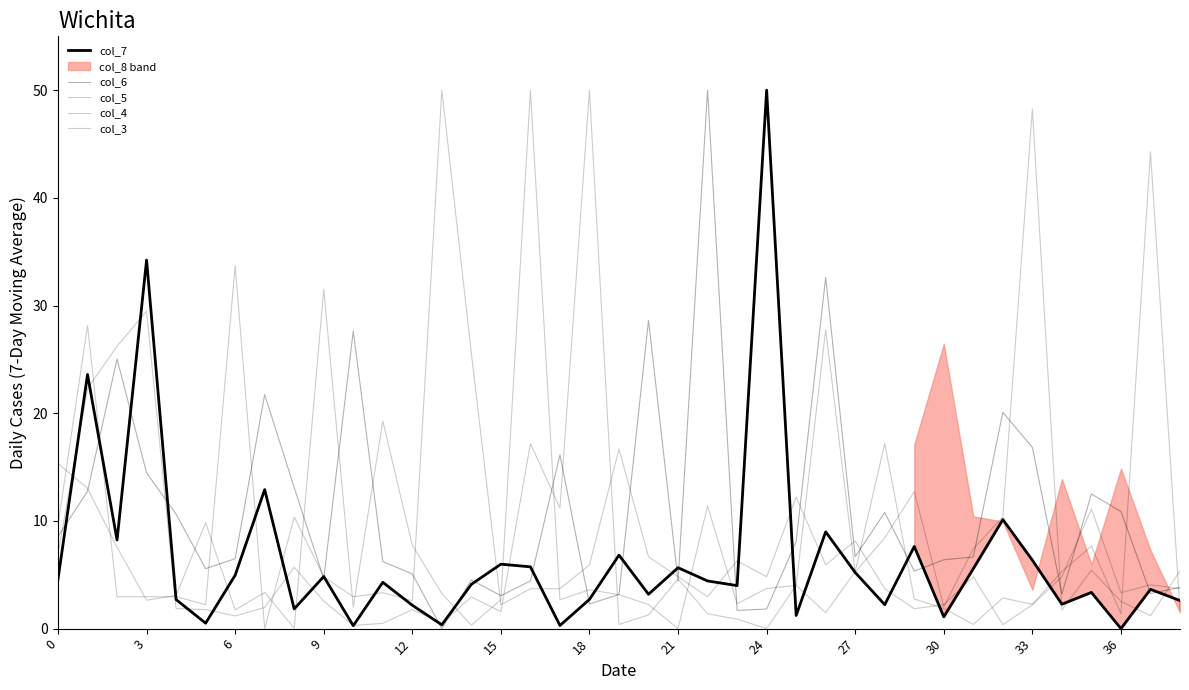

Which series has the largest range (max minus min)?

col_7